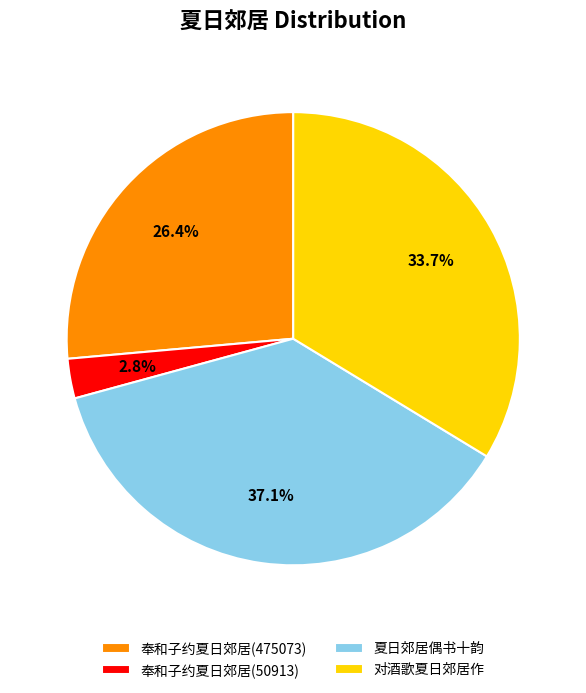

Which category has the smallest portion of the pie?

奉和子约夏日郊居(50913)